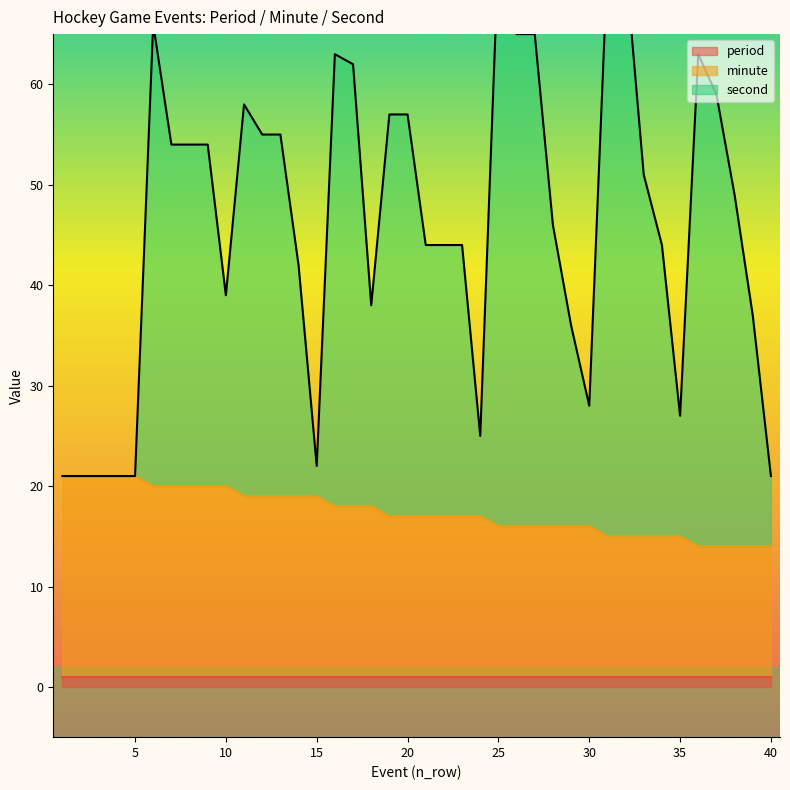

What is the approximate value of minute at 31?

15